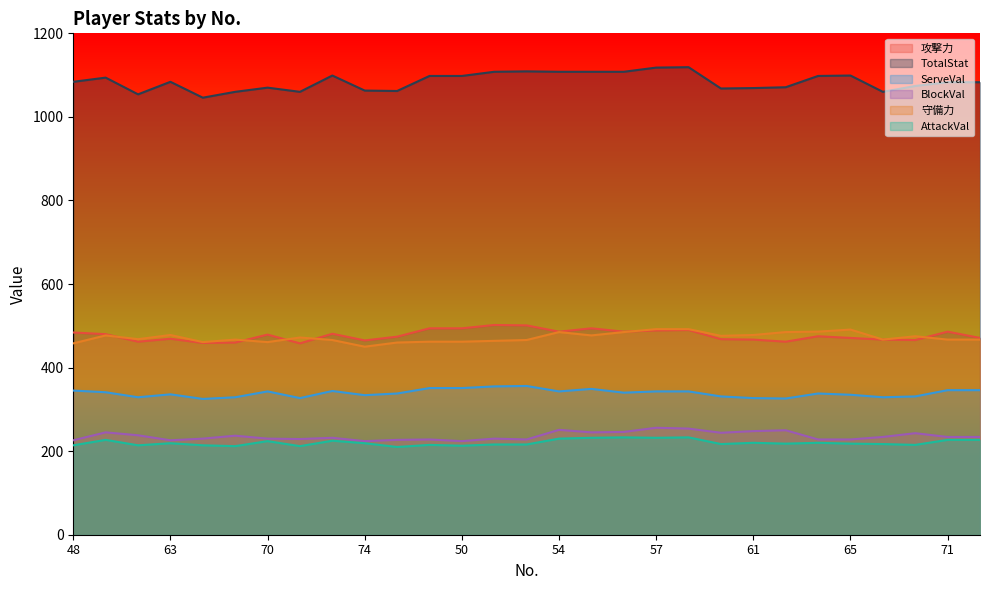

What is the label of the 17th point from the left?

55